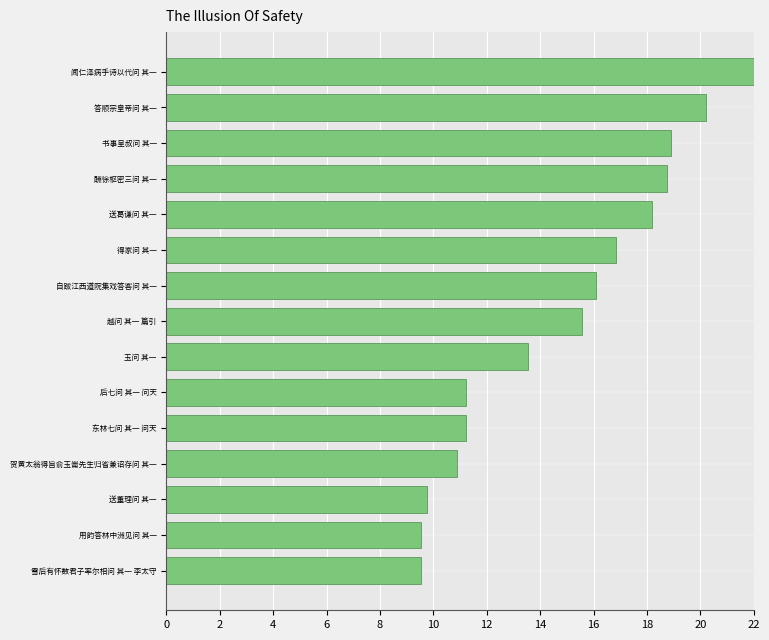

The value at 得家问 其一 is 16.8. True or false?

True